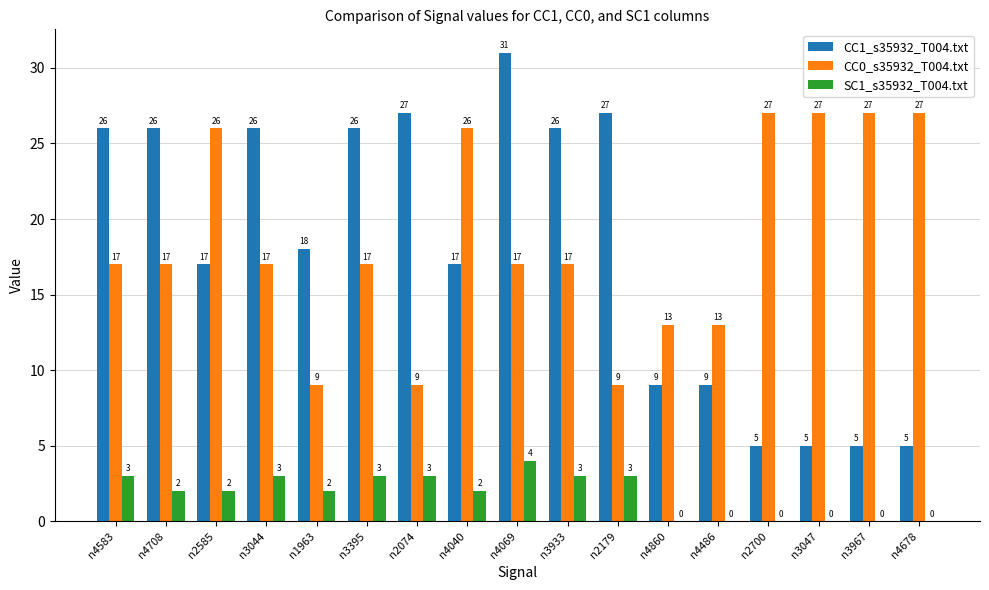

Are the bars horizontal?

No